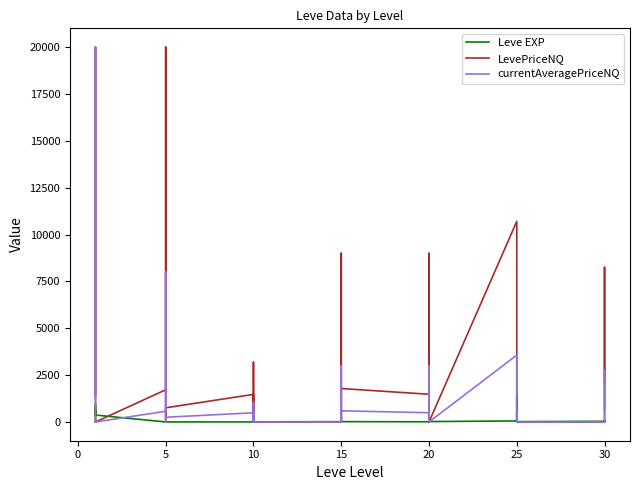

Is the value of LevePriceNQ at 10 greater than the value of Leve EXP at 5?

Yes